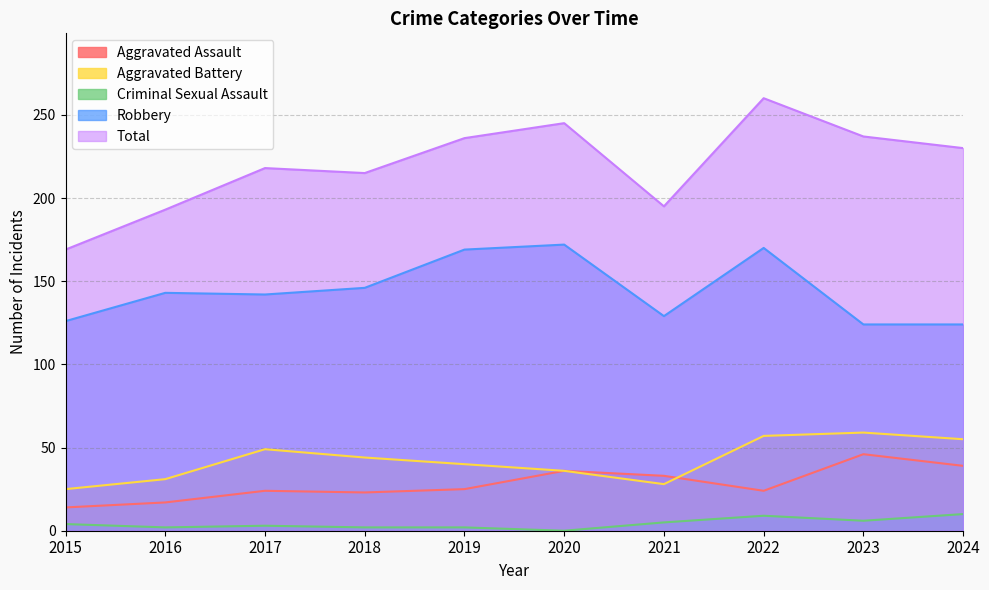

What is the approximate value of Total at 2020, to the nearest 10?

240